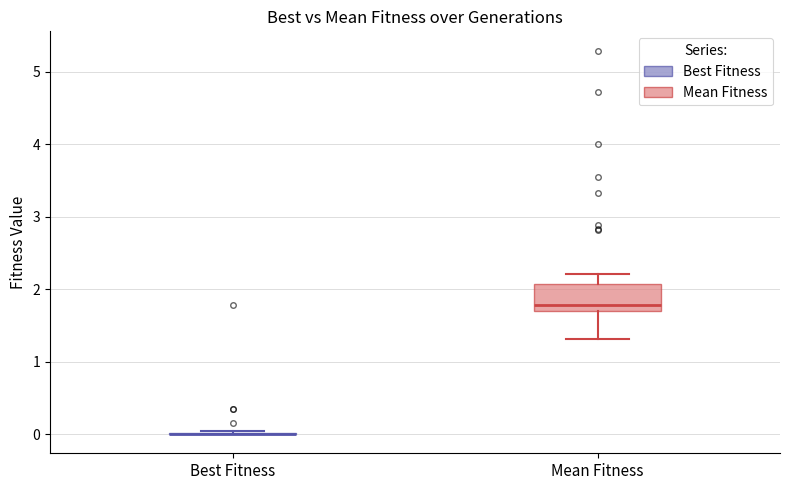

Reading left to right, read every box against the y-axis: the position of its median line, the range the box covers, and the ends of its whiskers. The values are not printed on the chart, so give them approximately, as read against the axis.

Best Fitness: box collapsed to a line at 0.0, whiskers 0.0 to 0.0
Mean Fitness: median 1.8, box 1.7 to 2.1, whiskers 1.3 to 2.2